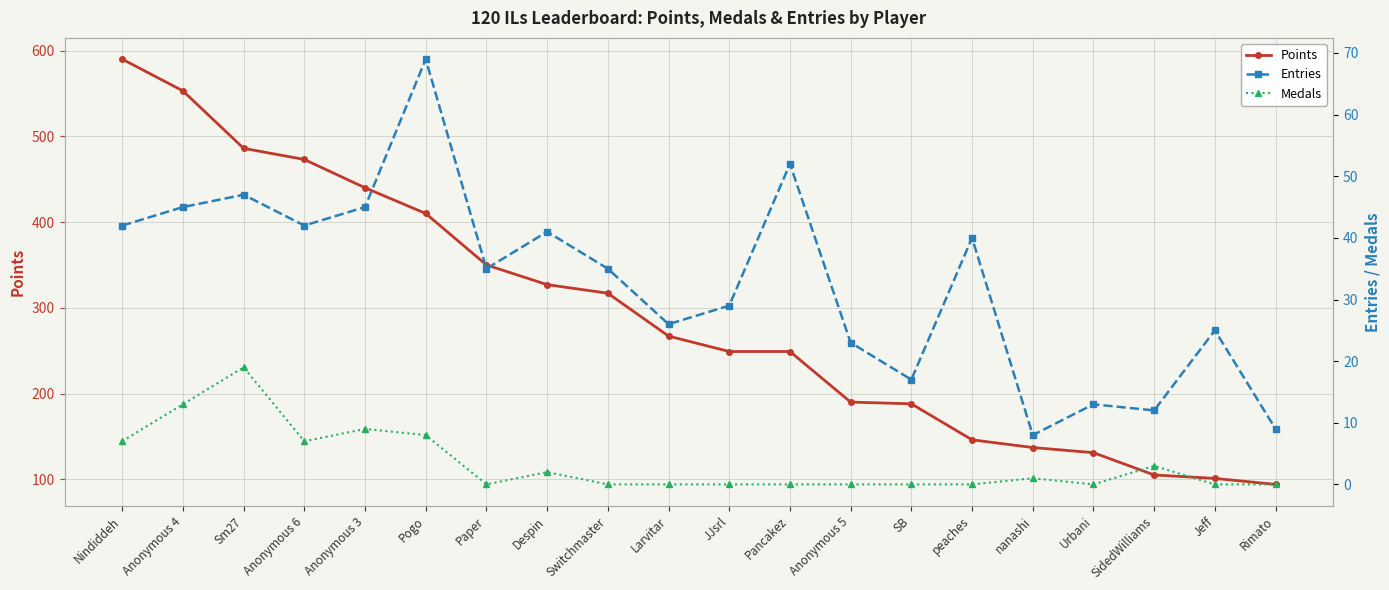

Reading left to right, transcribe all the data shown in this chart.

Points: Nindiddeh=590	Anonymous 4=553	Sm27=486	Anonymous 6=473	Anonymous 3=440	Pogo=410	Paper=350	Despin=327	Switchmaster=317	Larvitar=267	JJsrl=249	Pancakez=249	Anonymous 5=190	SB=188	peaches=146	nanashi=137	Urbani=131	SidedWilliams=105	Jeff=101	Rimato=94
Entries: Nindiddeh=42	Anonymous 4=45	Sm27=47	Anonymous 6=42	Anonymous 3=45	Pogo=69	Paper=35	Despin=41	Switchmaster=35	Larvitar=26	JJsrl=29	Pancakez=52	Anonymous 5=23	SB=17	peaches=40	nanashi=8	Urbani=13	SidedWilliams=12	Jeff=25	Rimato=9
Medals: Nindiddeh=7	Anonymous 4=13	Sm27=19	Anonymous 6=7	Anonymous 3=9	Pogo=8	Paper=0	Despin=2	Switchmaster=0	Larvitar=0	JJsrl=0	Pancakez=0	Anonymous 5=0	SB=0	peaches=0	nanashi=1	Urbani=0	SidedWilliams=3	Jeff=0	Rimato=0